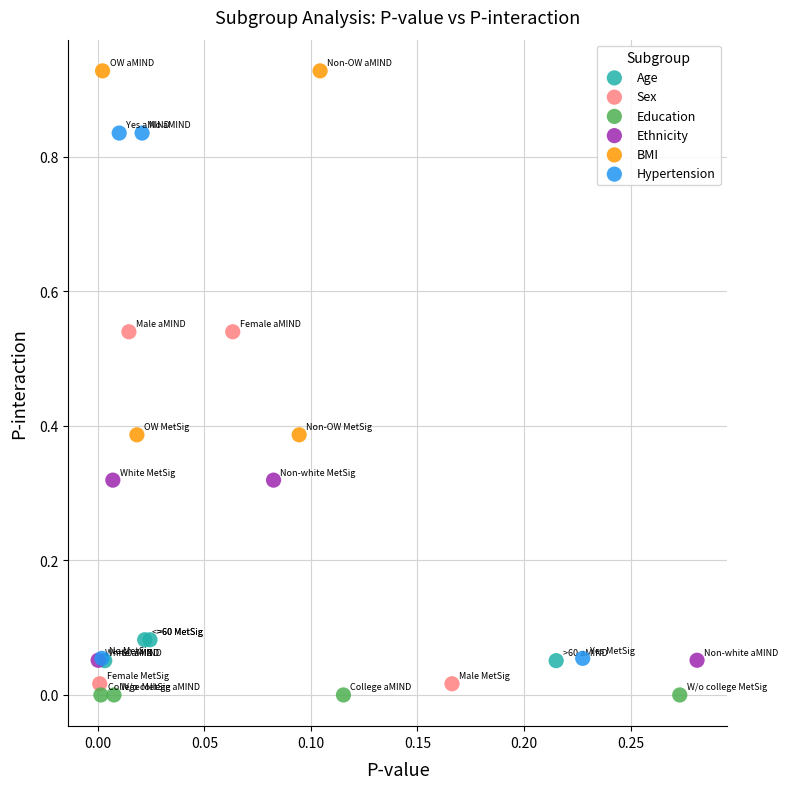

Which series reaches the maximum Y coordinate?

BMI